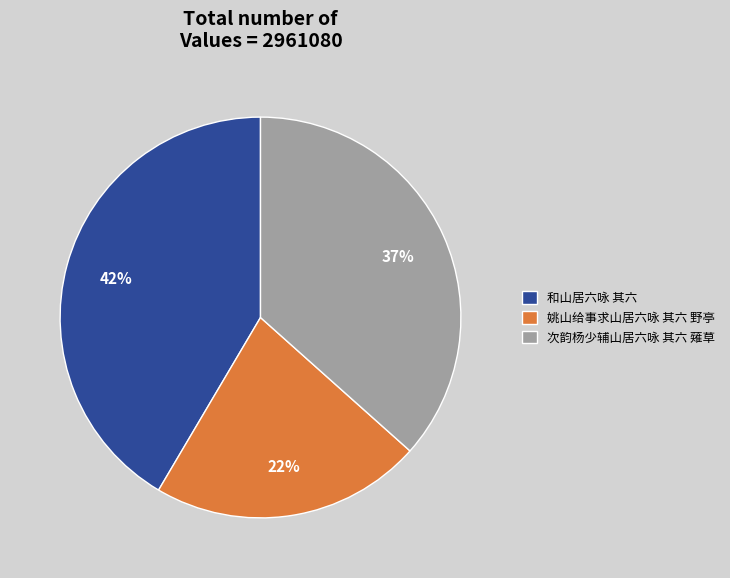

Which has a higher value, 和山居六咏 其六 or 姚山给事求山居六咏 其六 野亭?

和山居六咏 其六